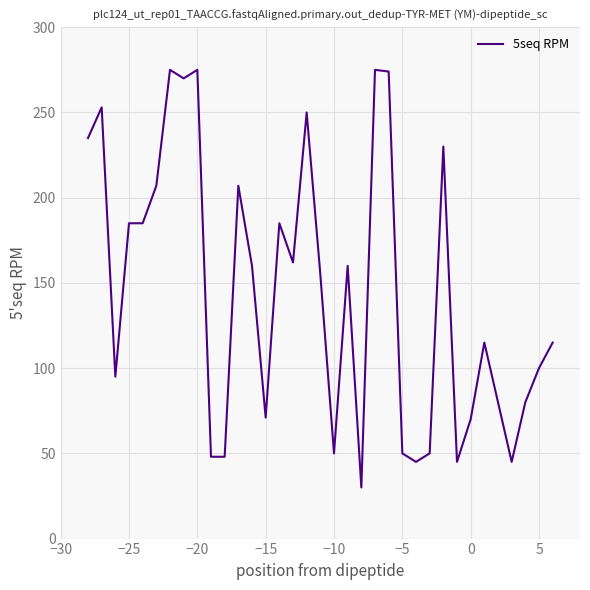

Is this an area chart (filled region under the line)?

No